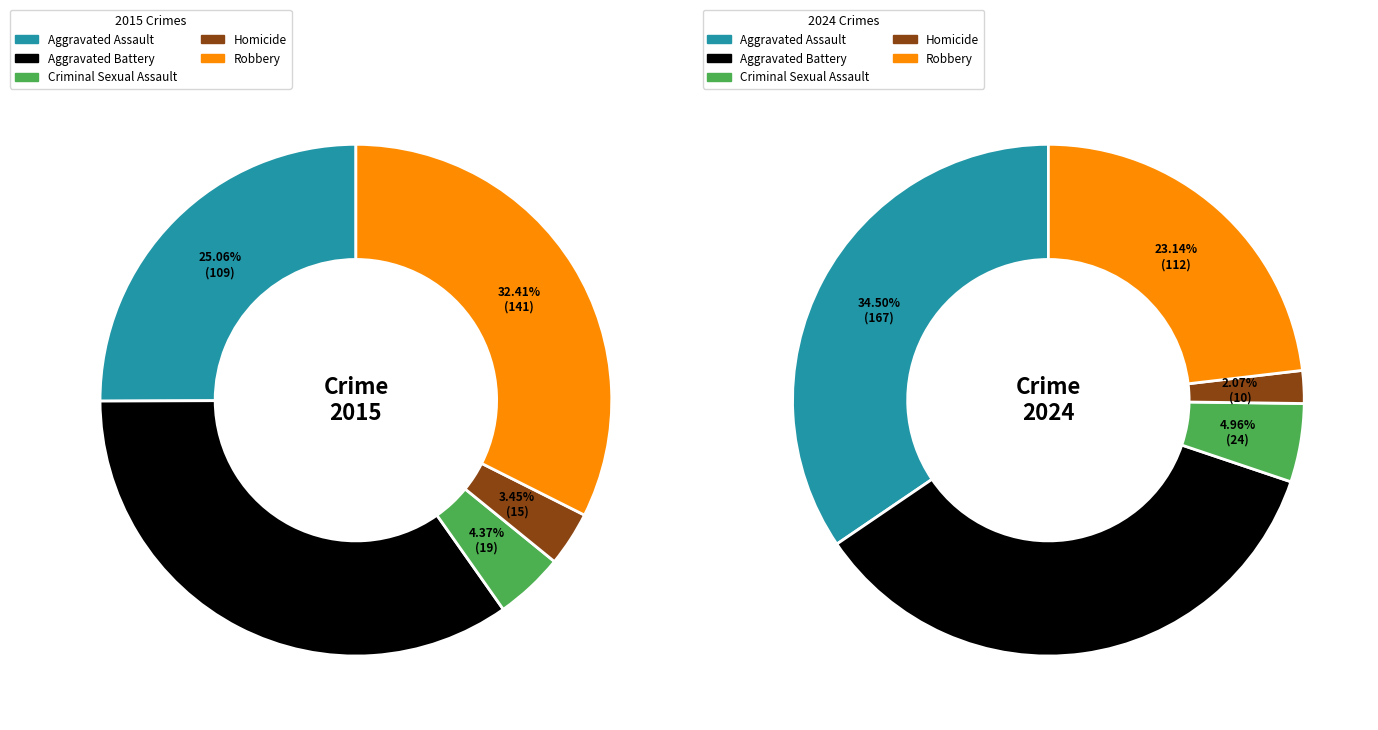

To the nearest percent, what is the difference between the largest and smallest slice percentages?

33%